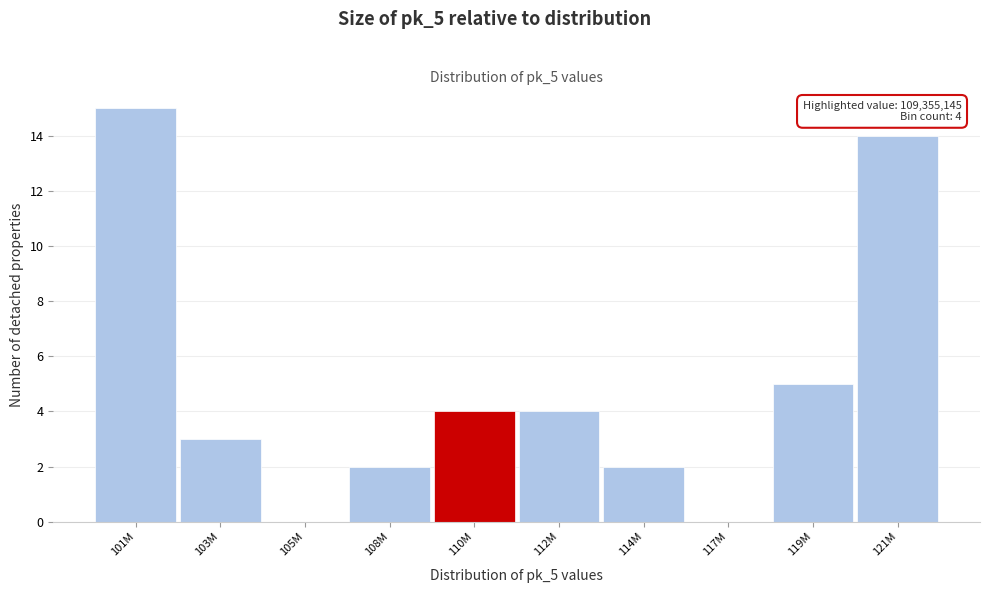

Reading left to right, extract all data points from this chart.

101M=15	103M=3	105M=0	108M=2	110M=4	112M=4	114M=2	117M=0	119M=5	121M=14